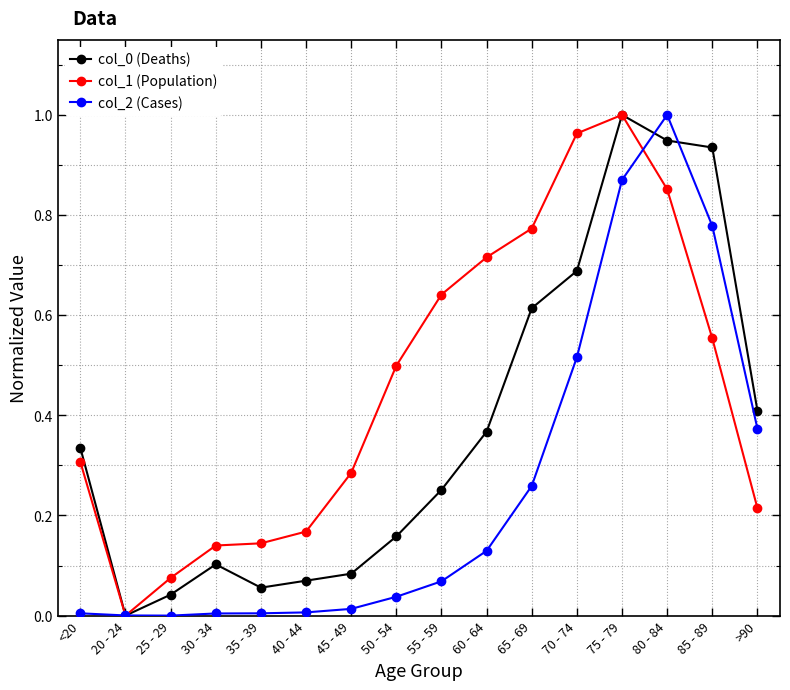

True or false: col_0 (Deaths) has a value of 0.0 at 20 - 24.

True